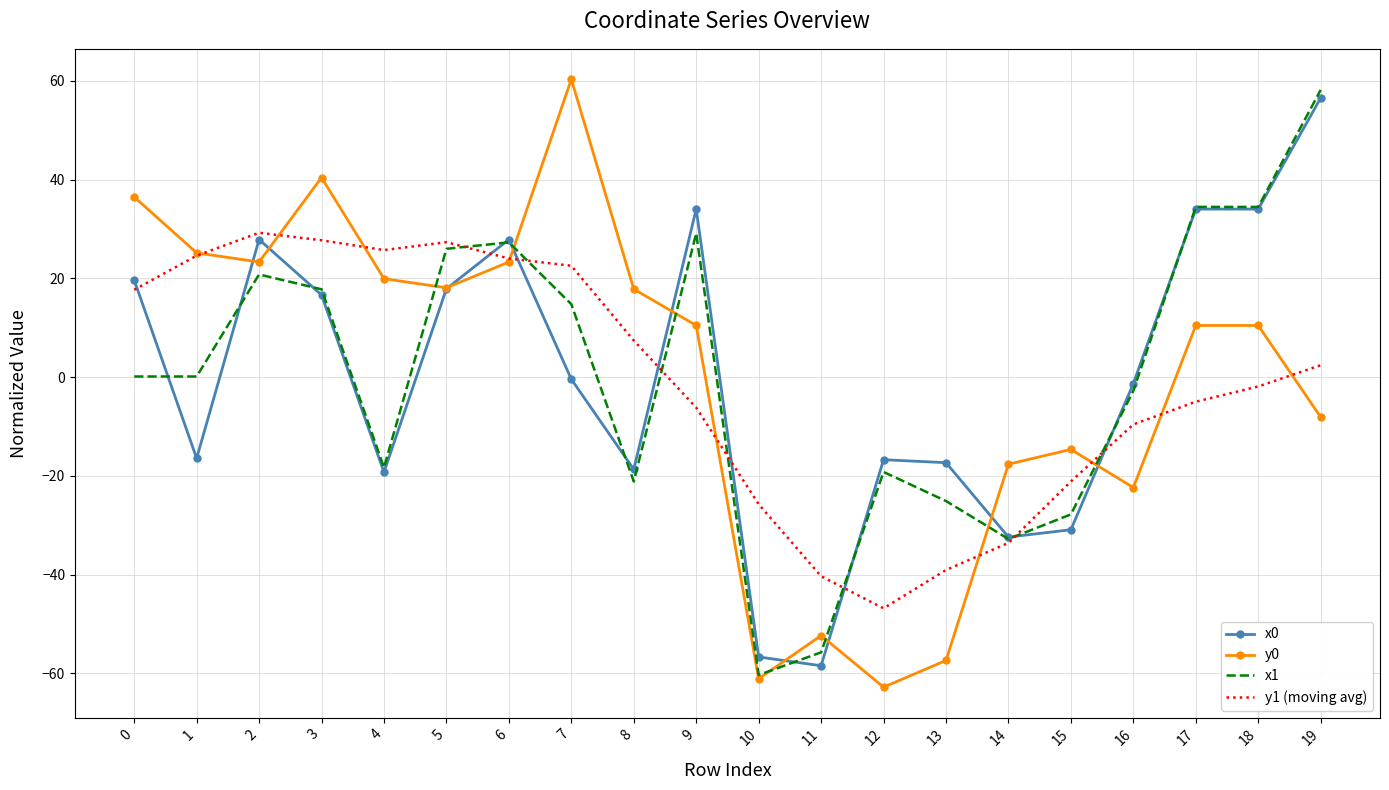

True or false: x0 has a value of 24.6 at 5.

False